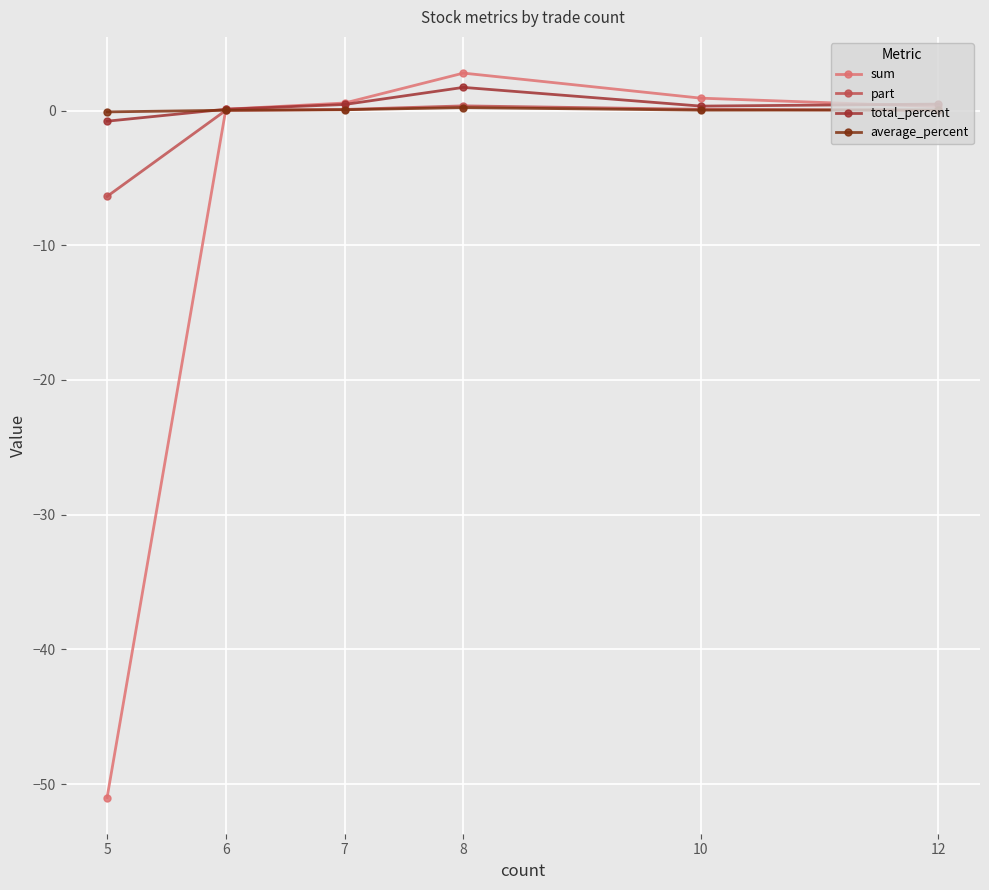

Count the number of data series in this chart.

4